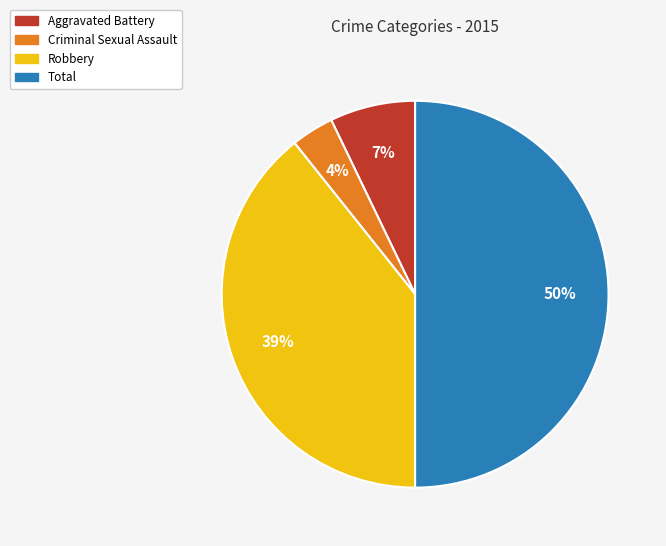

Which category has the biggest portion of the pie?

Total